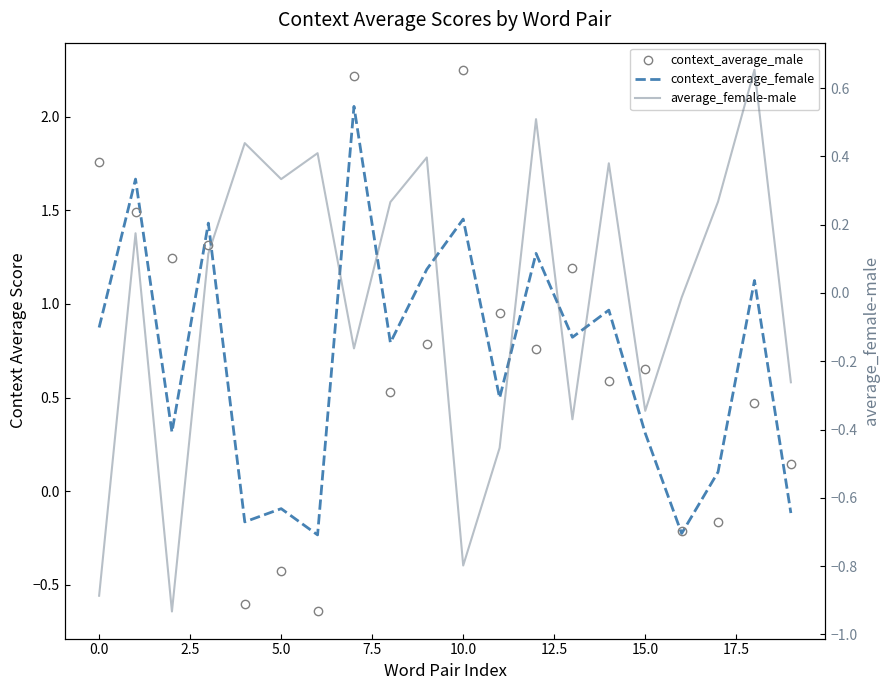

Is it true that average_female-male equals -0.6 at 13?

False